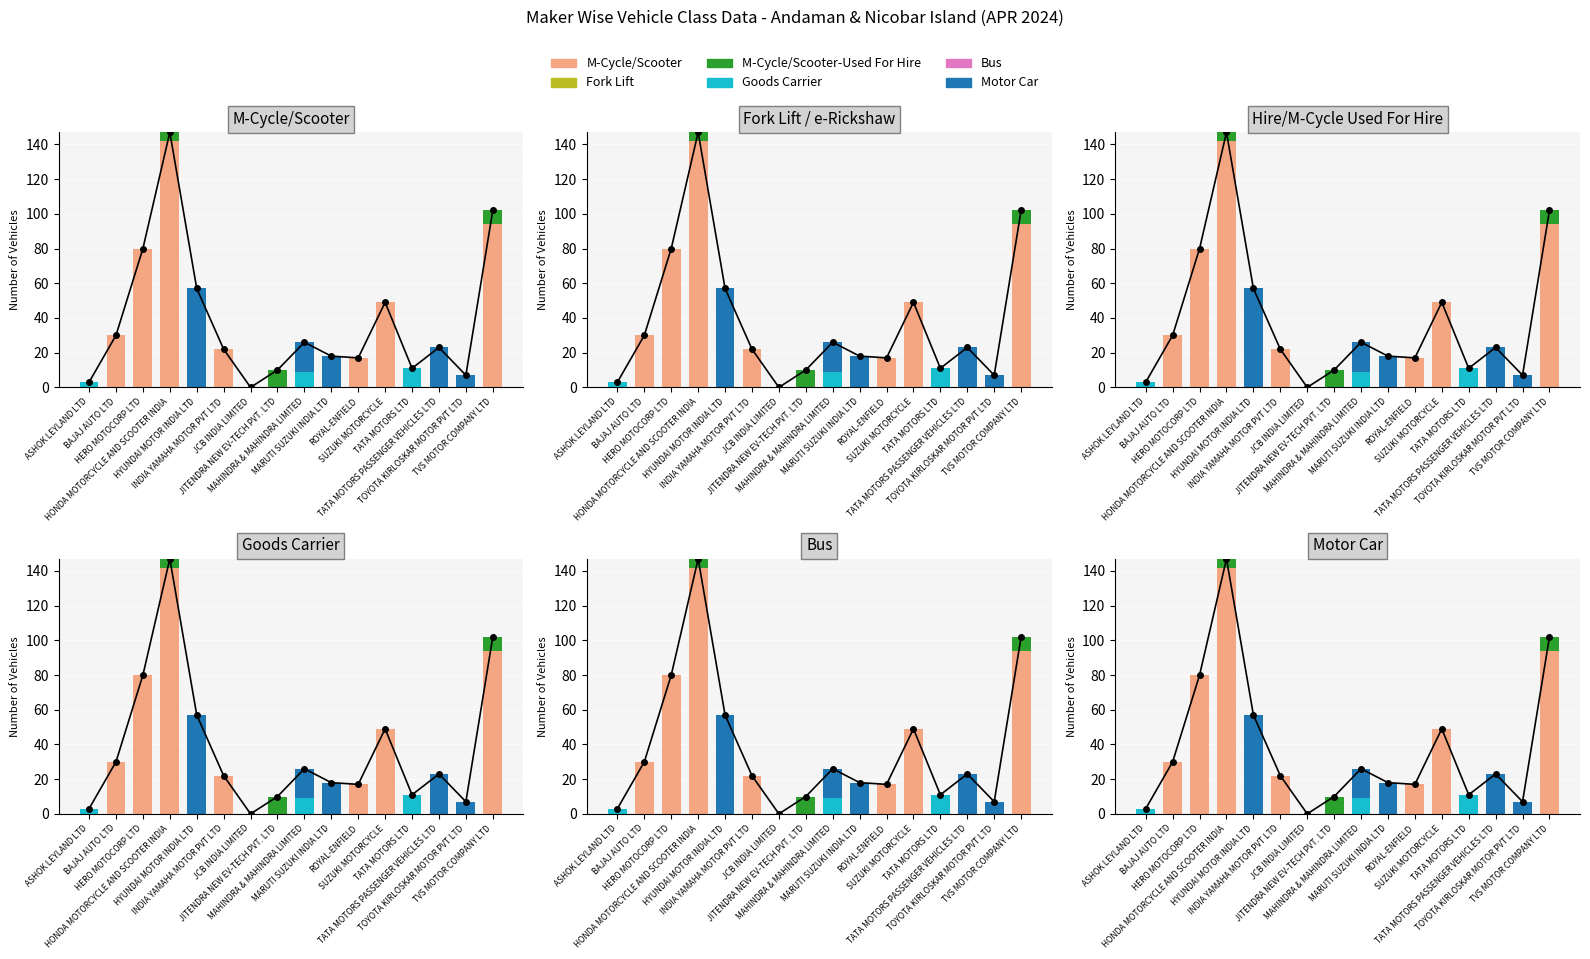

What is the label of the 5th bar from the right?

SUZUKI MOTORCYCLE